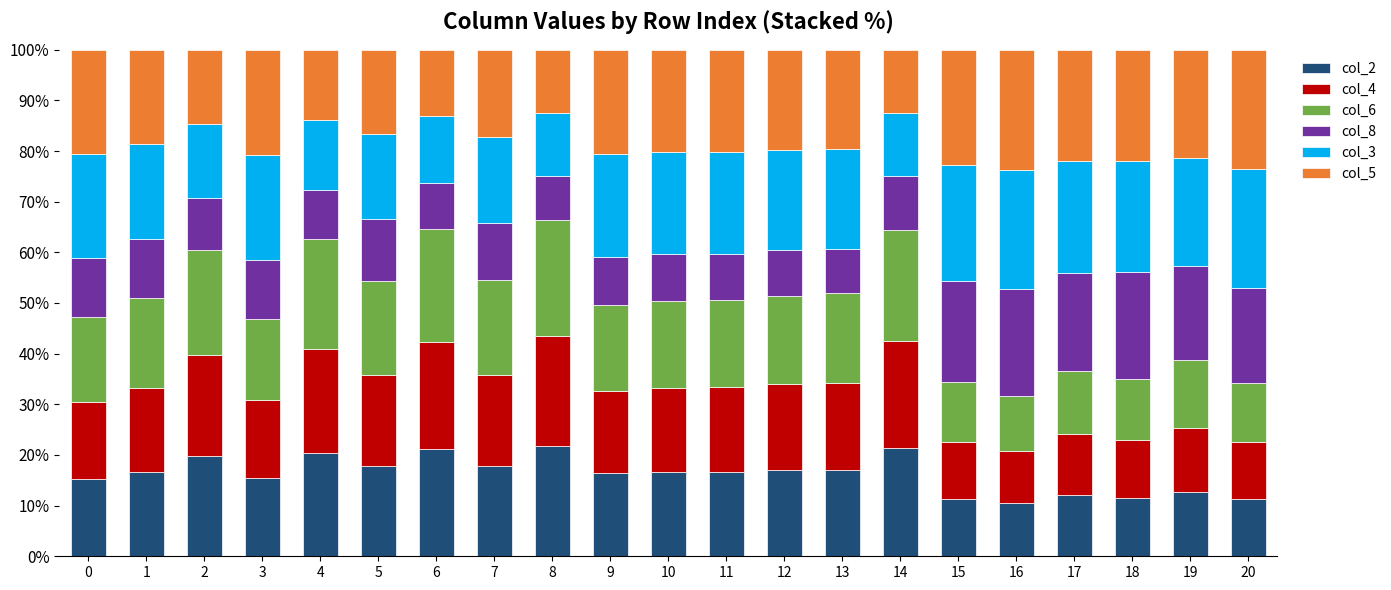

True or false: col_2 has a value of 11.5 at 18.

True